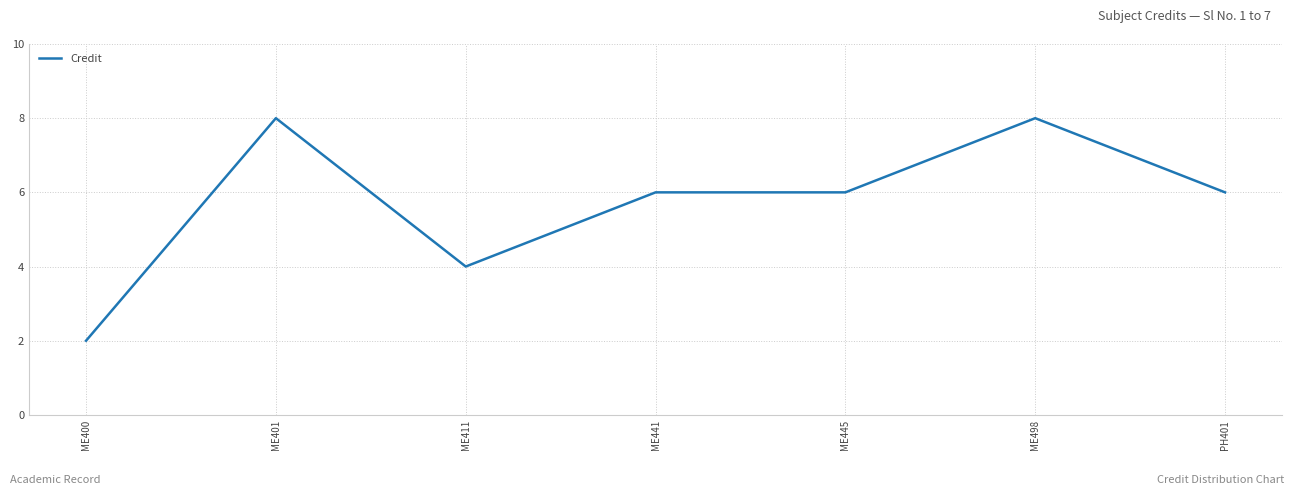

Which category has the lowest value across all series?

ME400